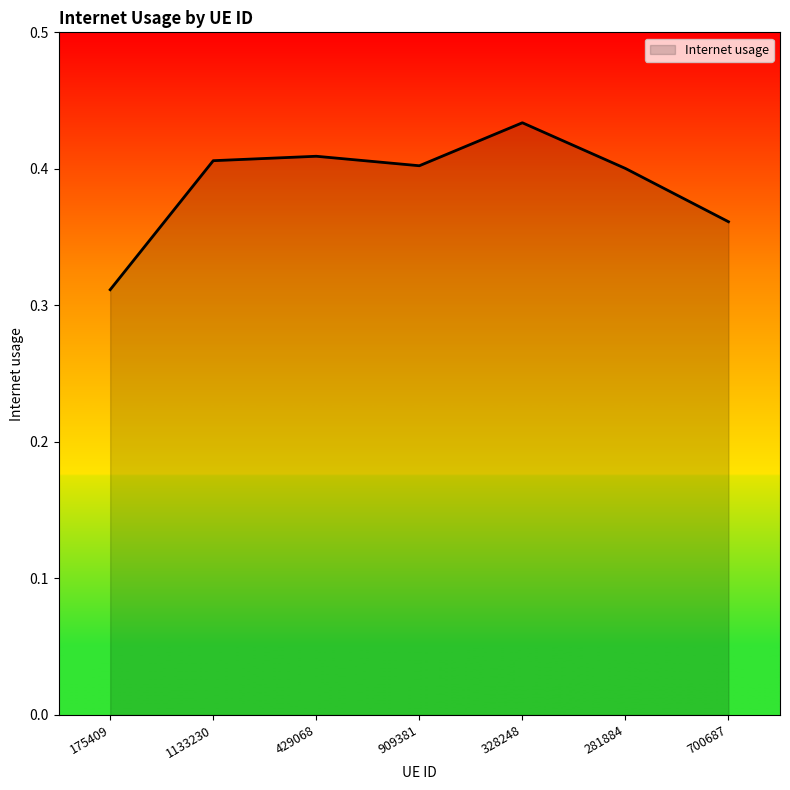

The chart shows a value of 0.4 at 1133230. True or false?

True